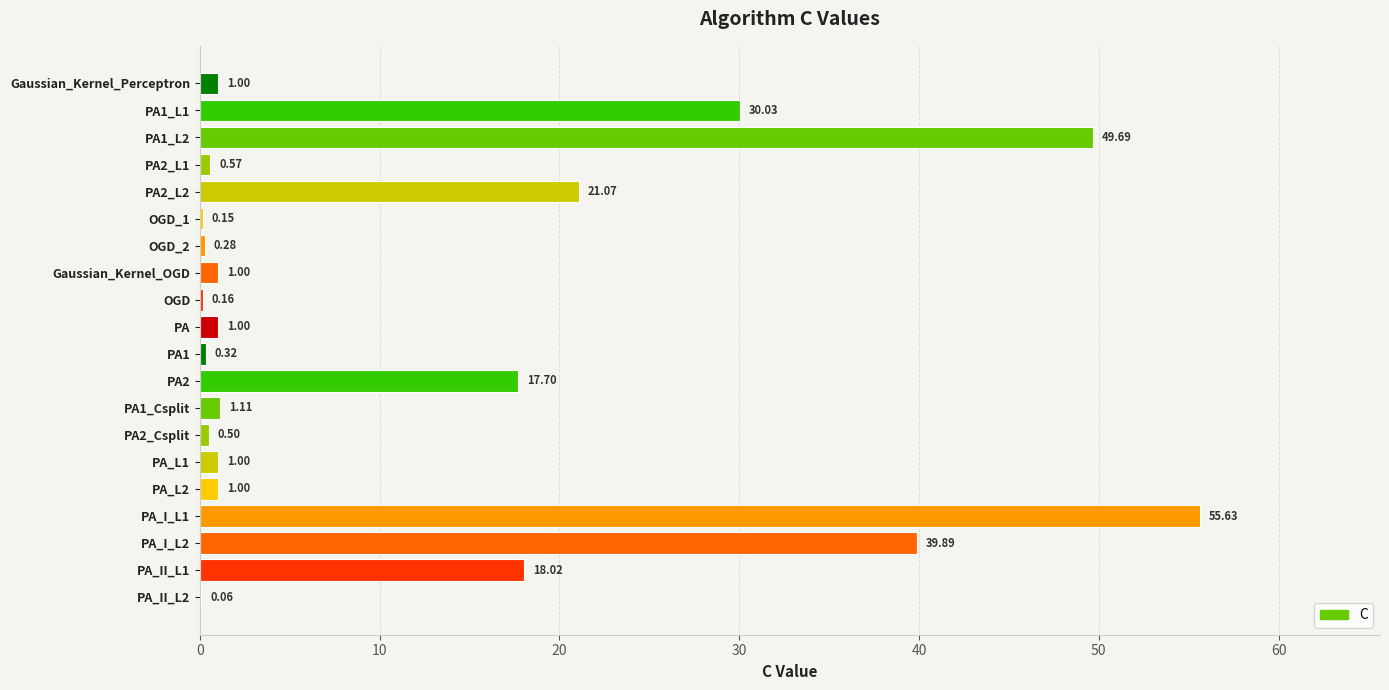

Which has a higher value, PA2_L1 or PA1_L1?

PA1_L1